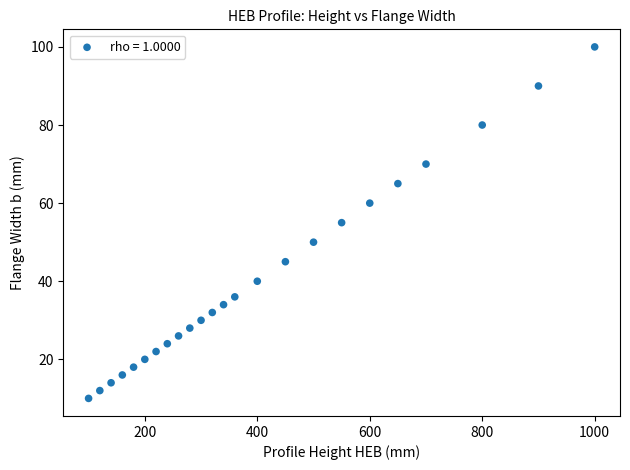

What is the range of Y values (max minus min)?

90